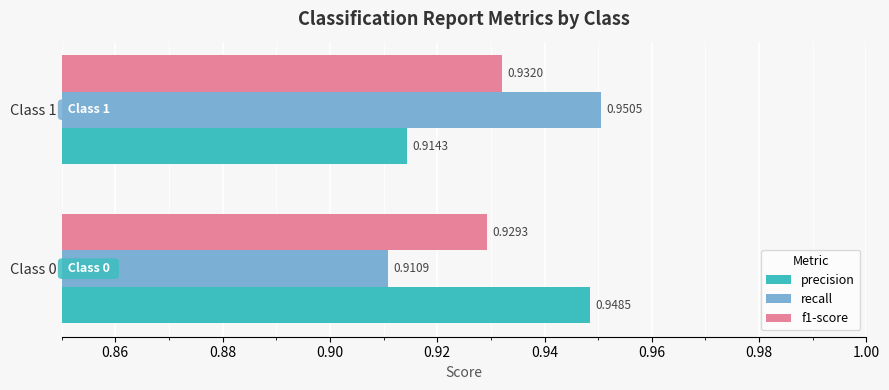

Which series has the widest spread of values?

recall